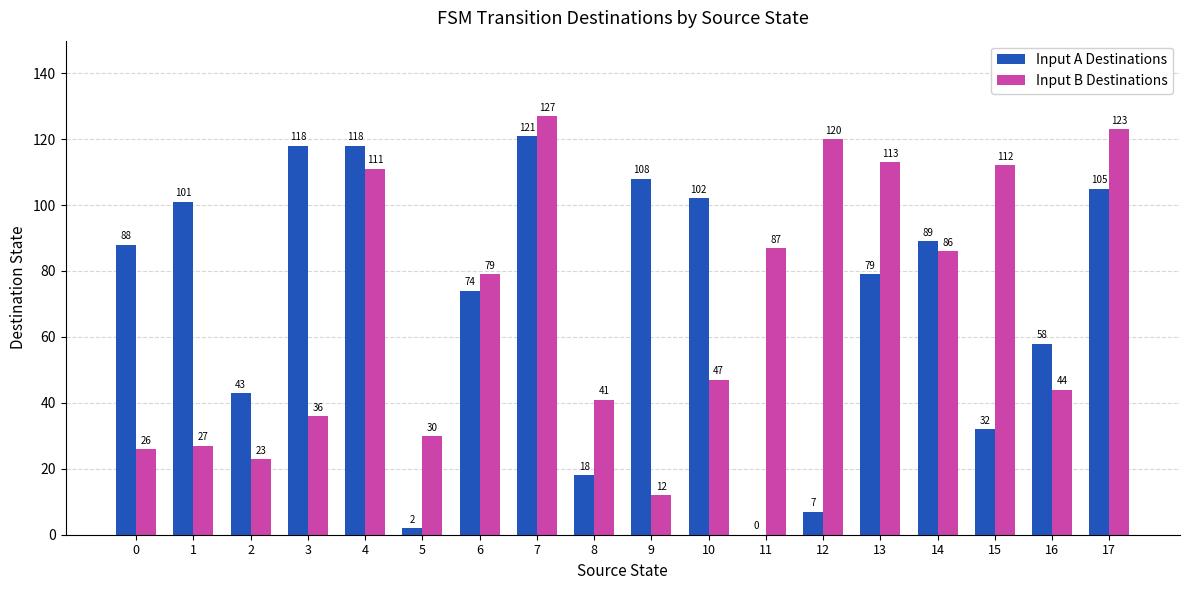

At which label is Input A Destinations closest to 60?

16